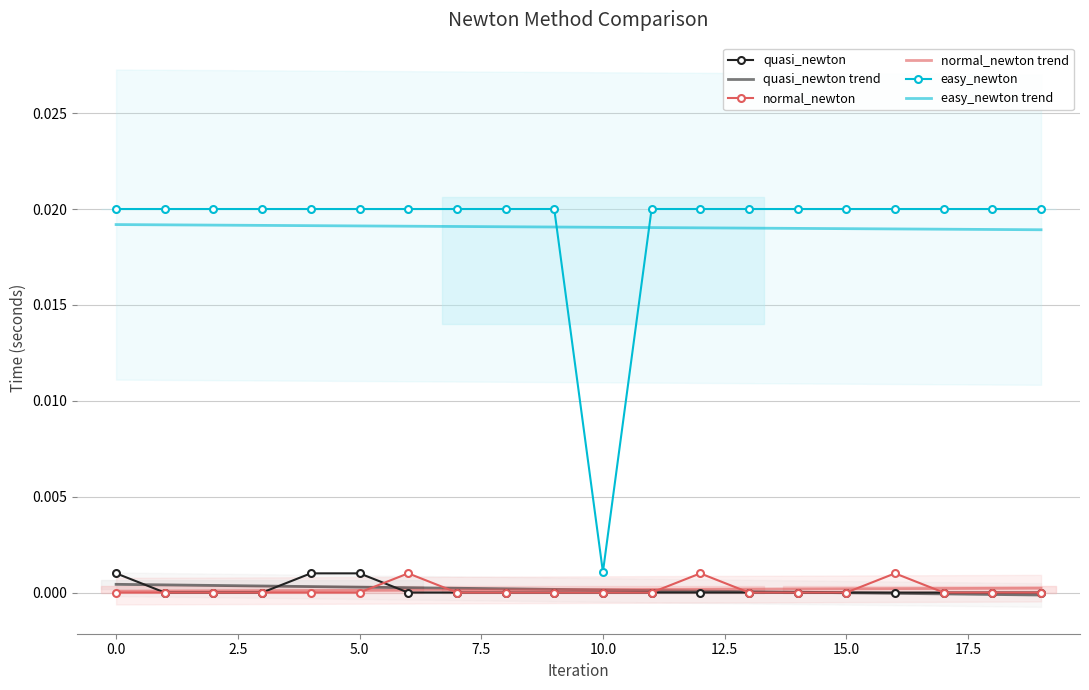

How many lines are shown in the chart?

6